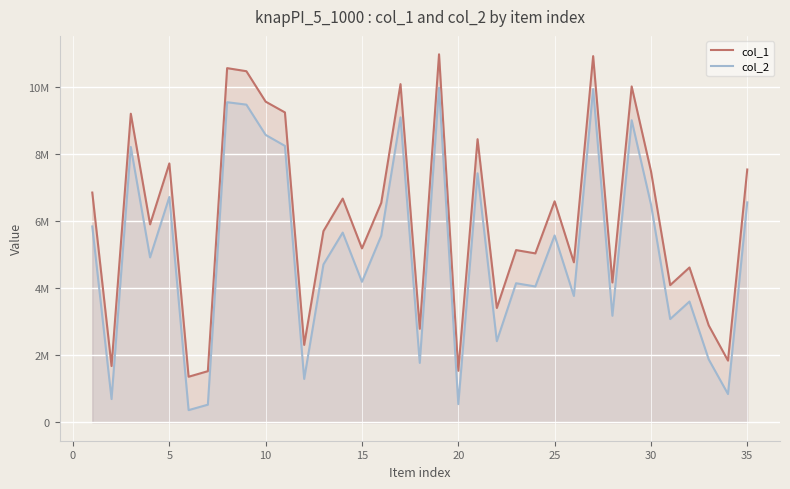

At how many categories does at least one series exceed 7870274?

10